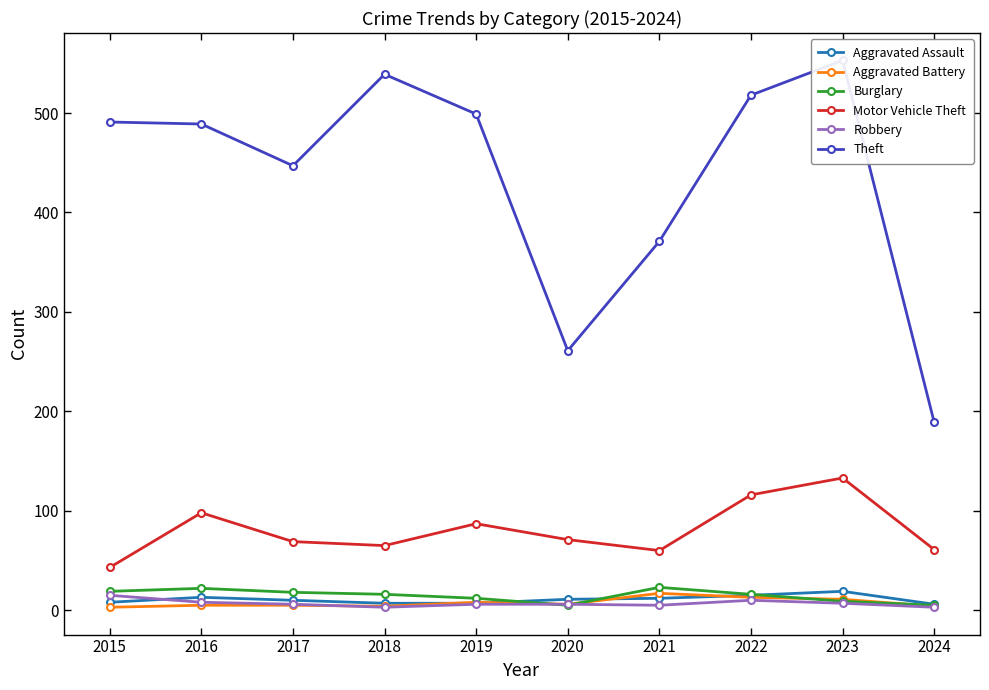

True or false: Robbery and Motor Vehicle Theft intersect in this chart.

False